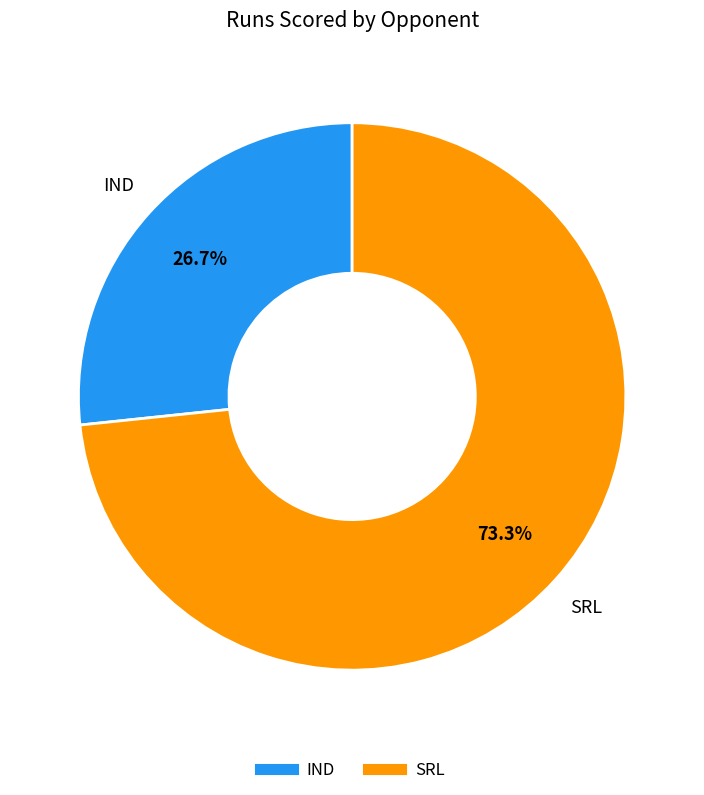

Which category accounts for the majority?

SRL